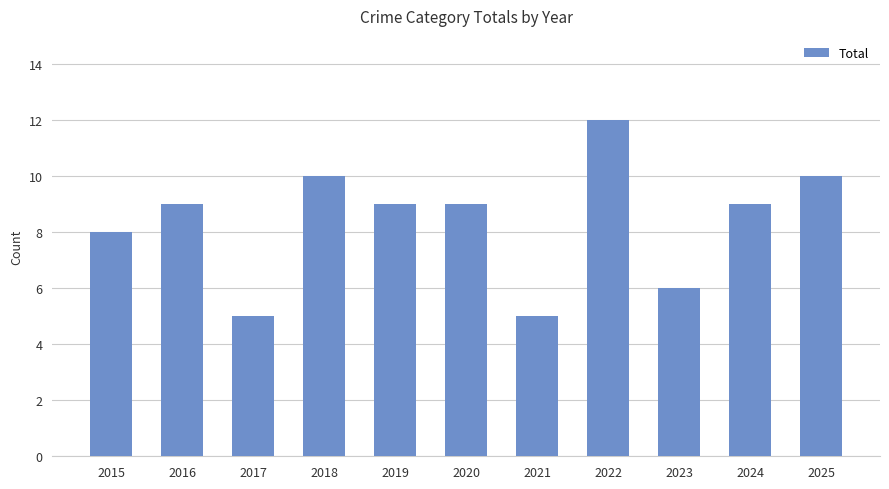

At which label is the value closest to 8?

2015